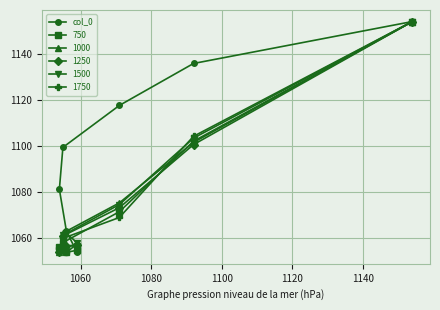

What is the value of the 750 point at the 4th from the left?

1054.8